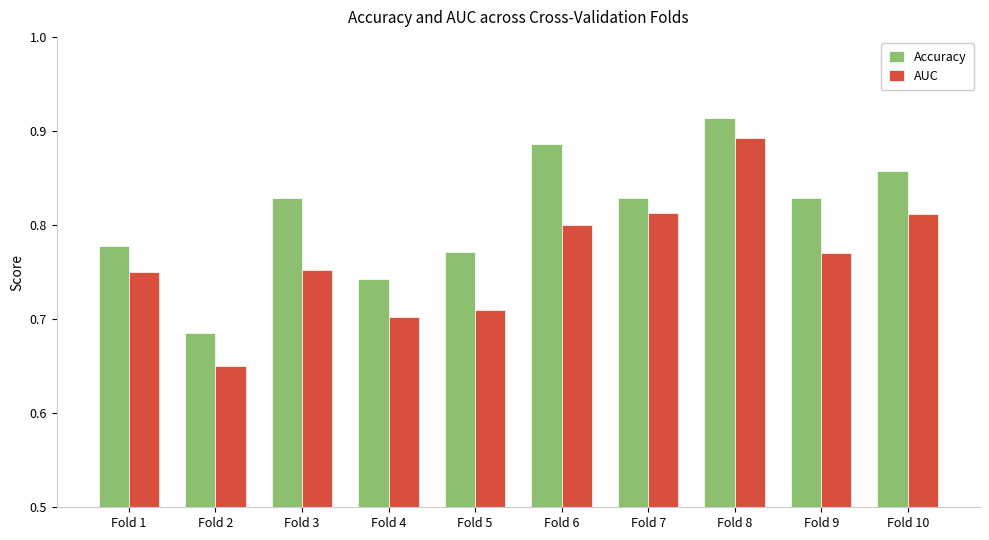

What is the total value across all series at Fold 9?

1.6